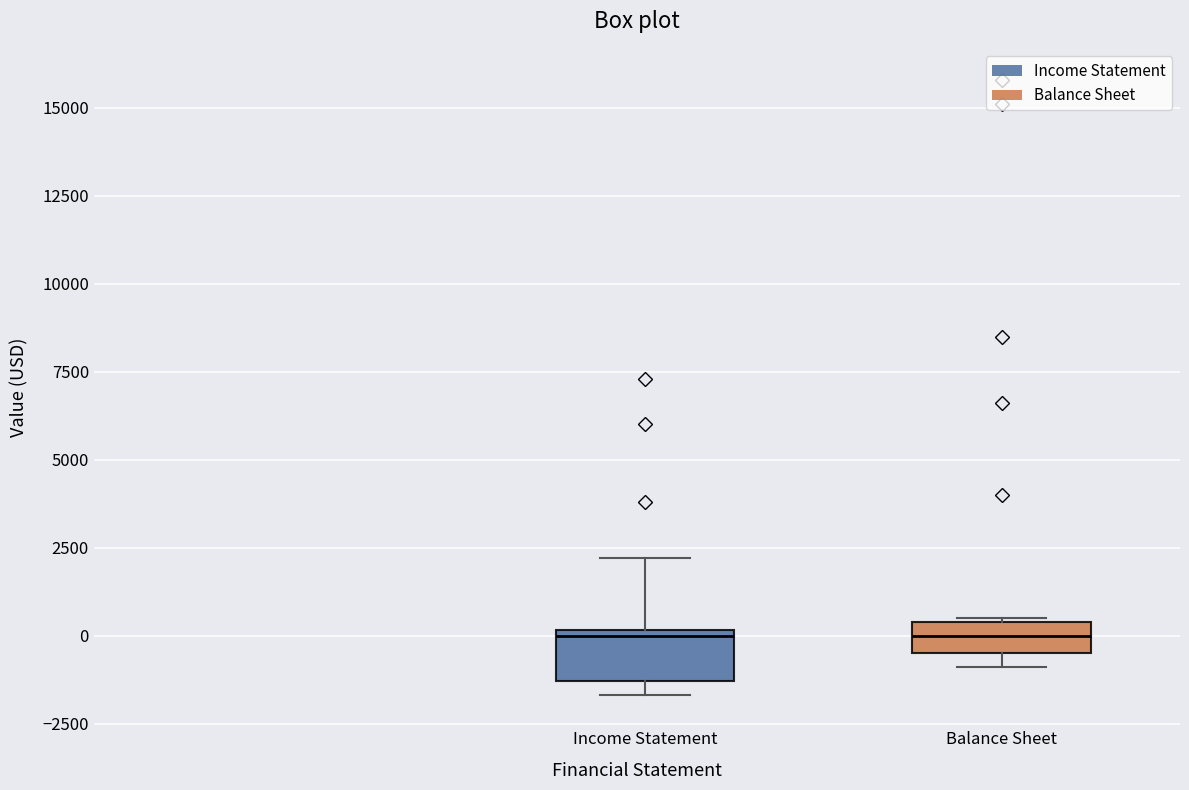

Reading left to right, transcribe this box plot: for each box, give where its median line is, the range the box spans, and where its two whiskers end, as read against the y-axis. The values are not printed on the chart, so give them approximately, as read against the axis.

Income Statement: median 0, box -1500 to 0, whiskers -1500 (just below the box's lower edge) to 2000
Balance Sheet: median 0, box -500 to 500, whiskers -1000 to 500